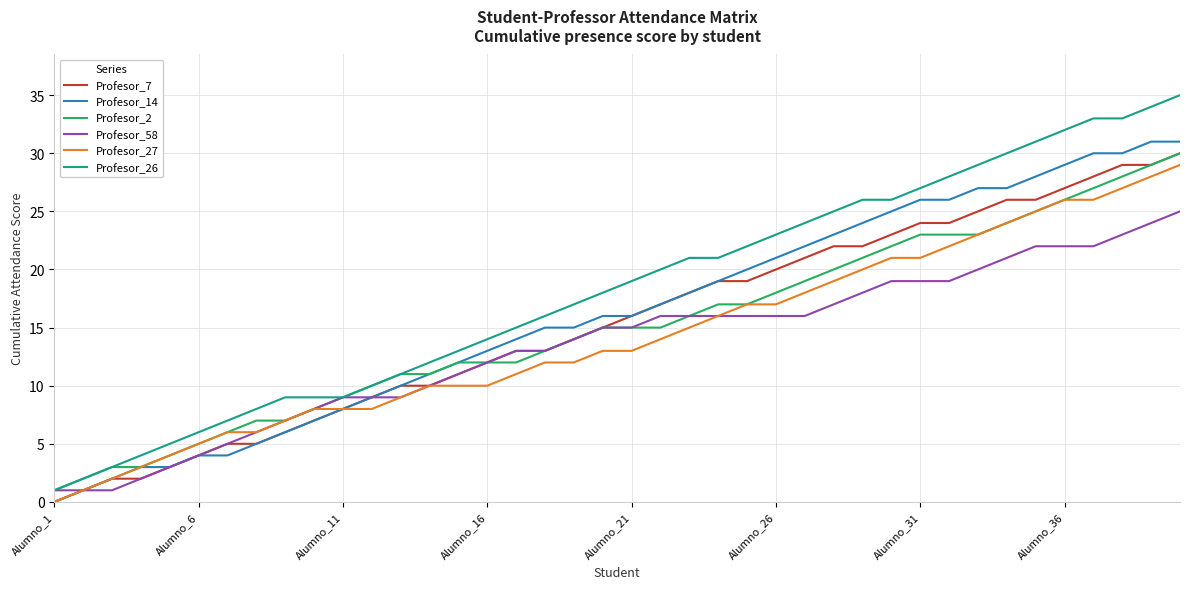

What is the greatest value displayed?

35